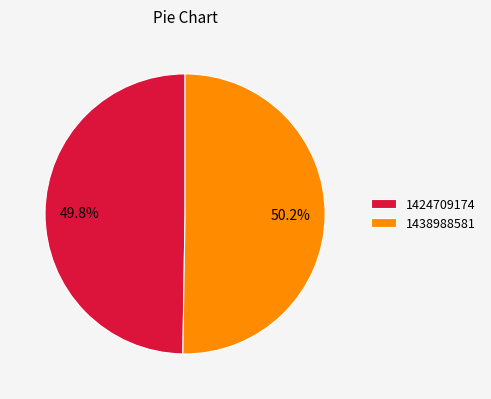

To the nearest percent, what portion does 1424709174 represent?

50%